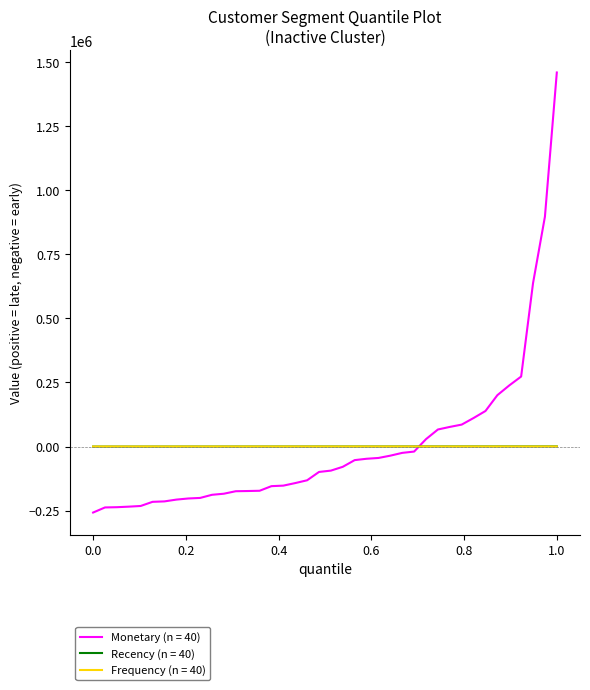

Which series has the widest spread of values?

Monetary (n = 40)